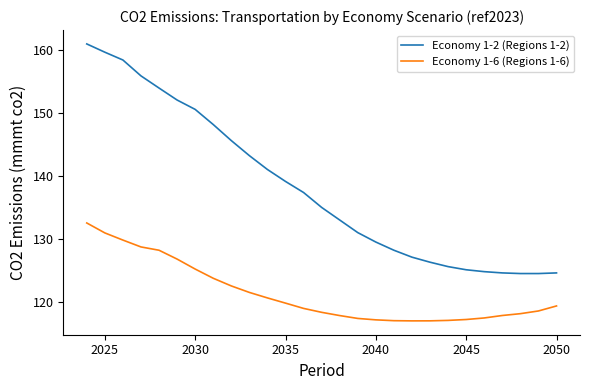

What is the difference between the second highest and minimum values in the Economy 1-6 (Regions 1-6) series?

14.0